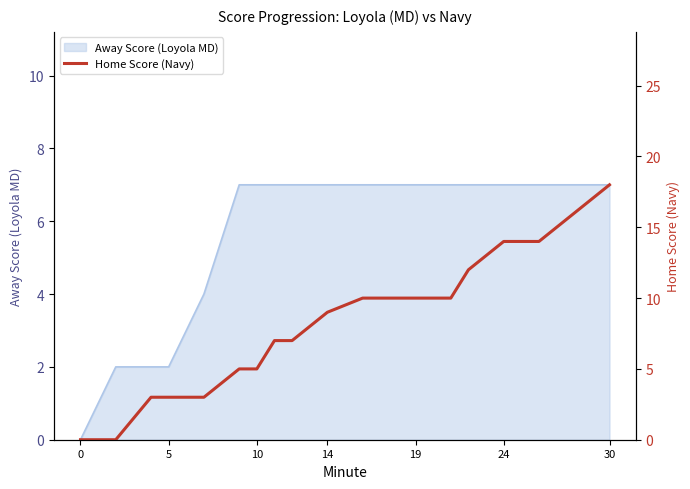

Does the chart display data point markers on the line(s)?

No